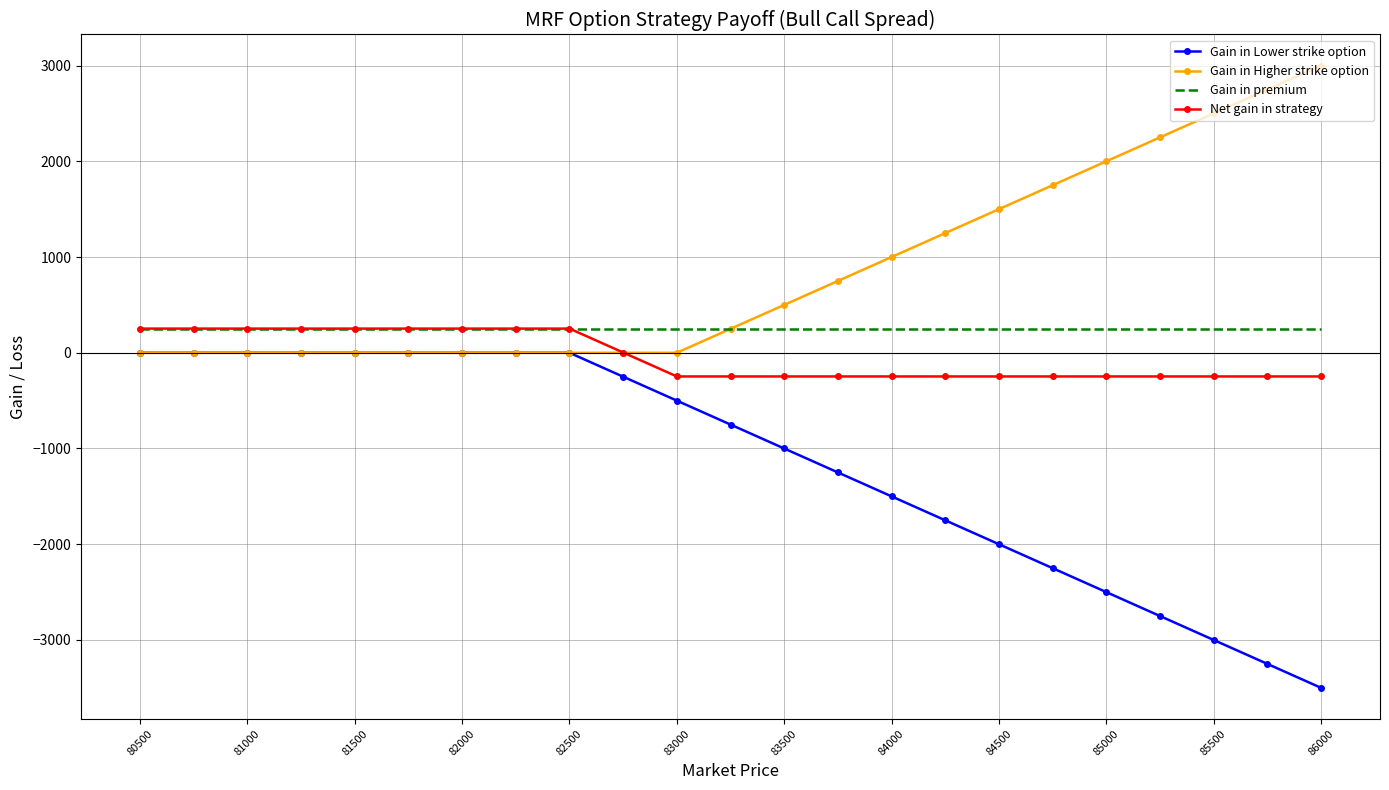

What is the greatest value displayed?

3000.0